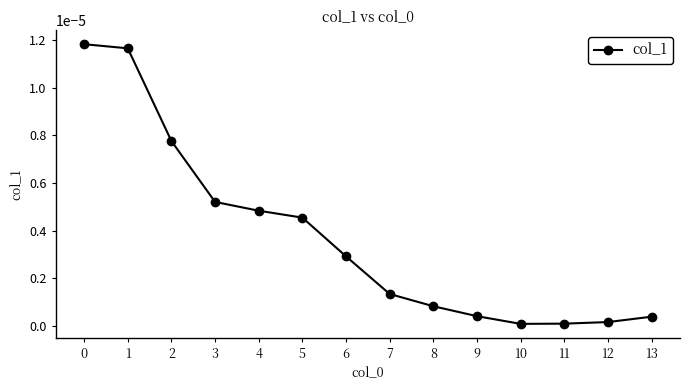

Is this an area chart (filled region under the line)?

No